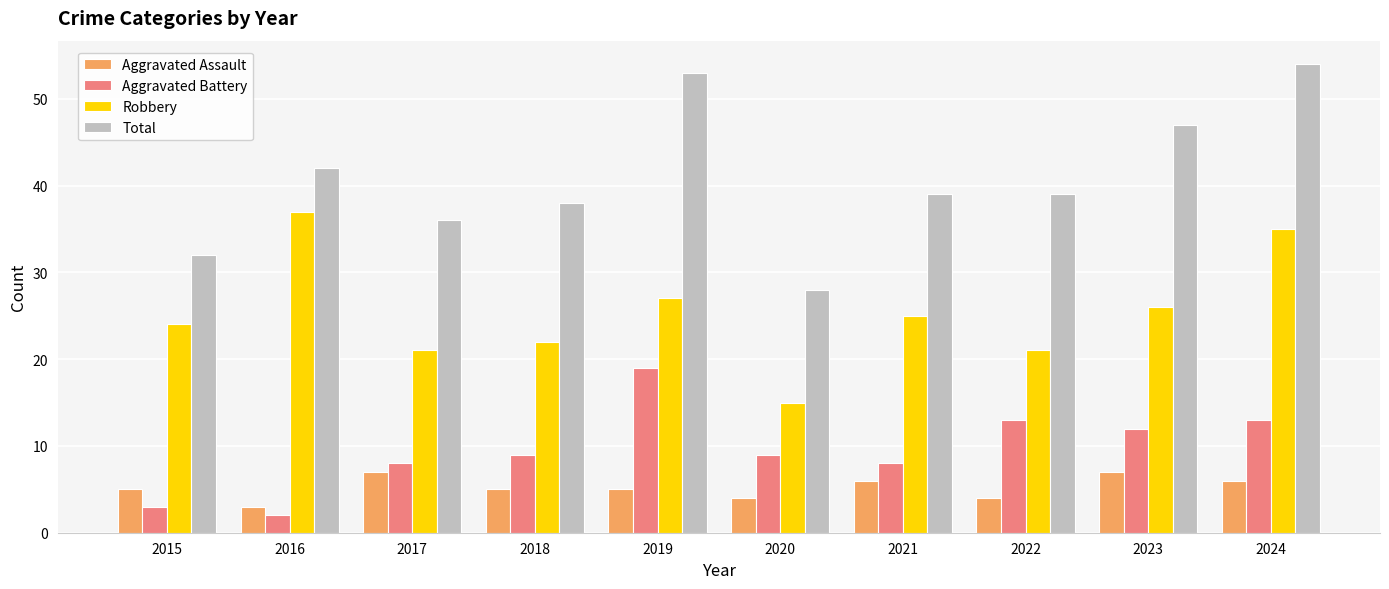

What is the minimum value for Robbery?

15